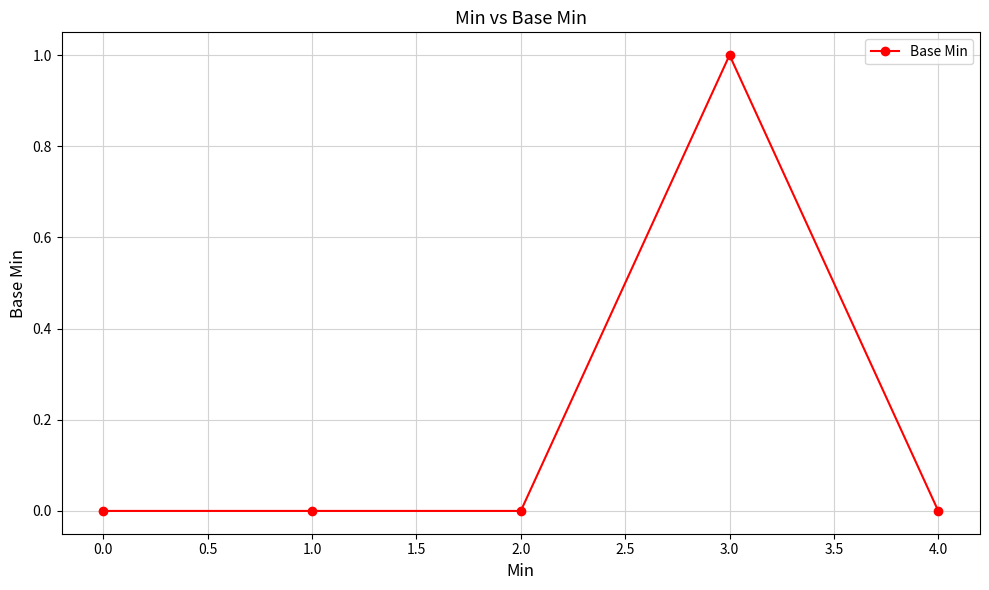

Reading left to right, extract all data points from this chart.

0	0	0	1	0